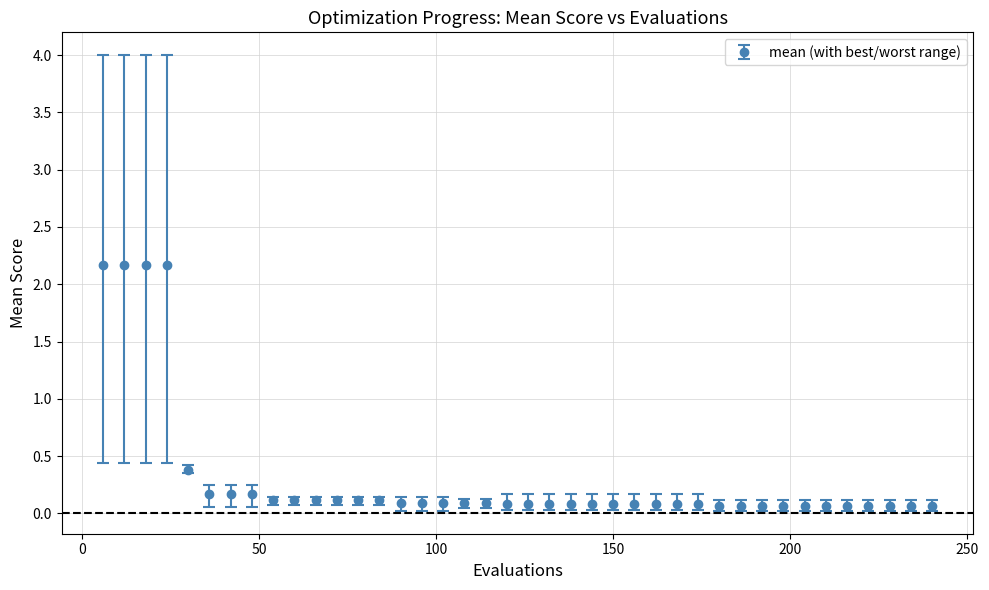

What is the difference between the maximum and minimum values?

2.1